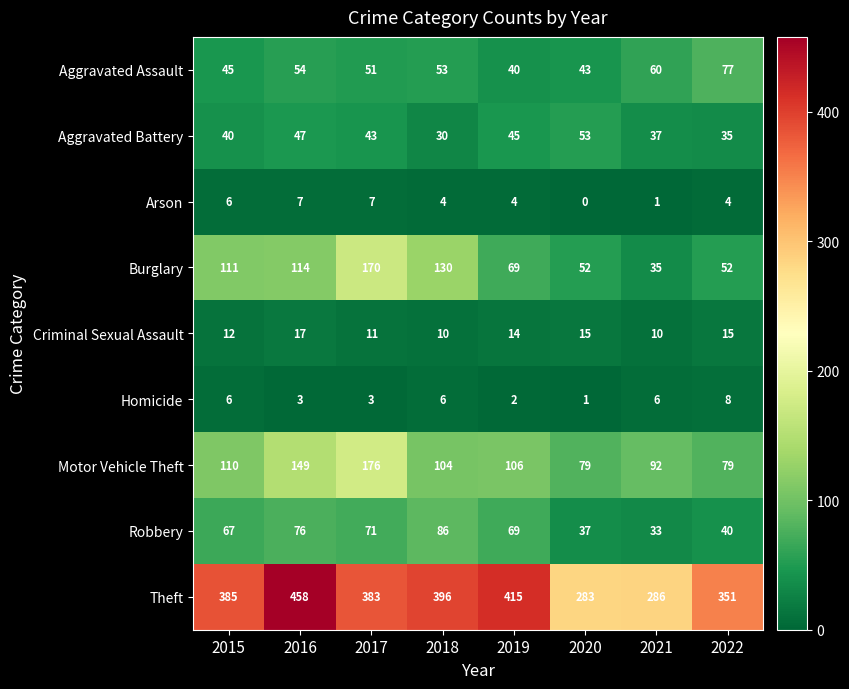

What is the greatest value displayed?

458